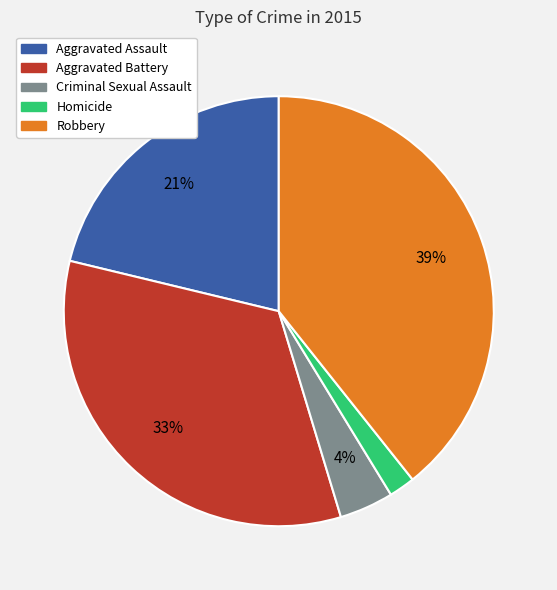

What is the largest slice in the pie chart?

Robbery